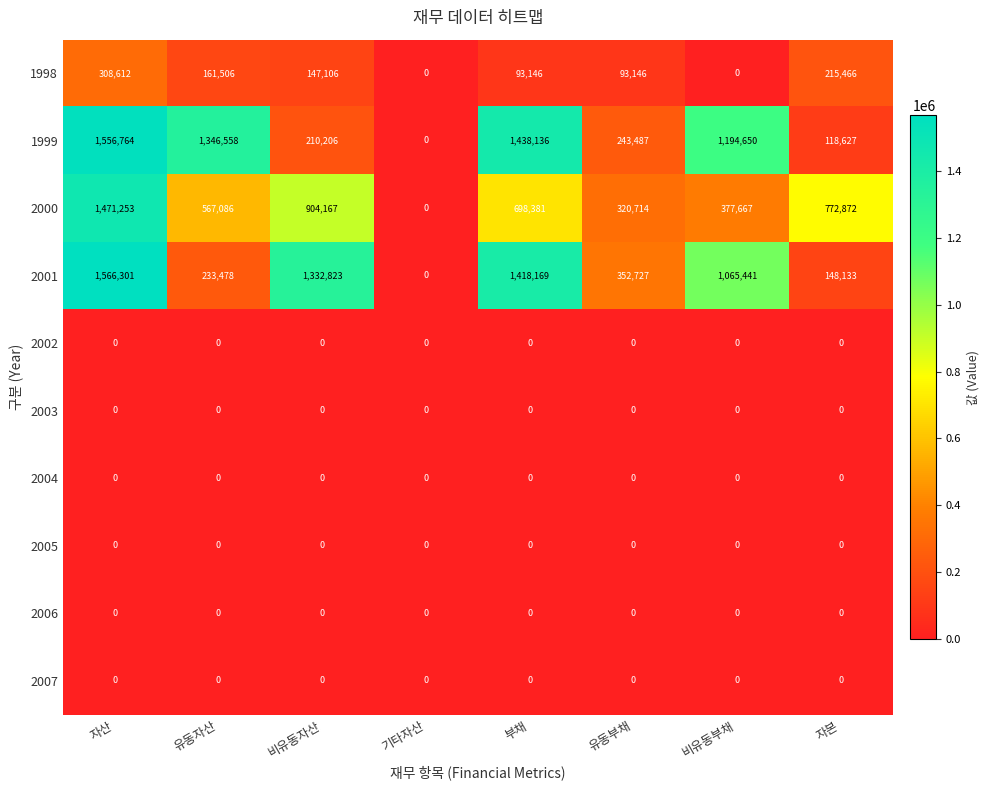

At how many categories does at least one series exceed 1045460?

5